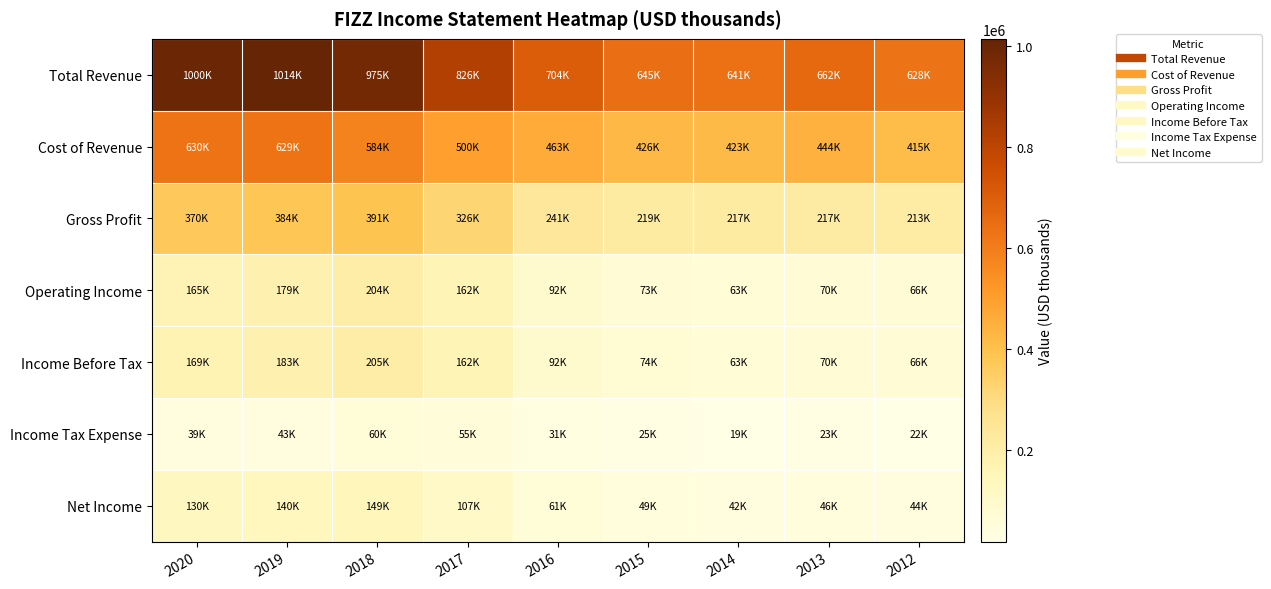

Which has a higher value, 2016 or 2012?

2016